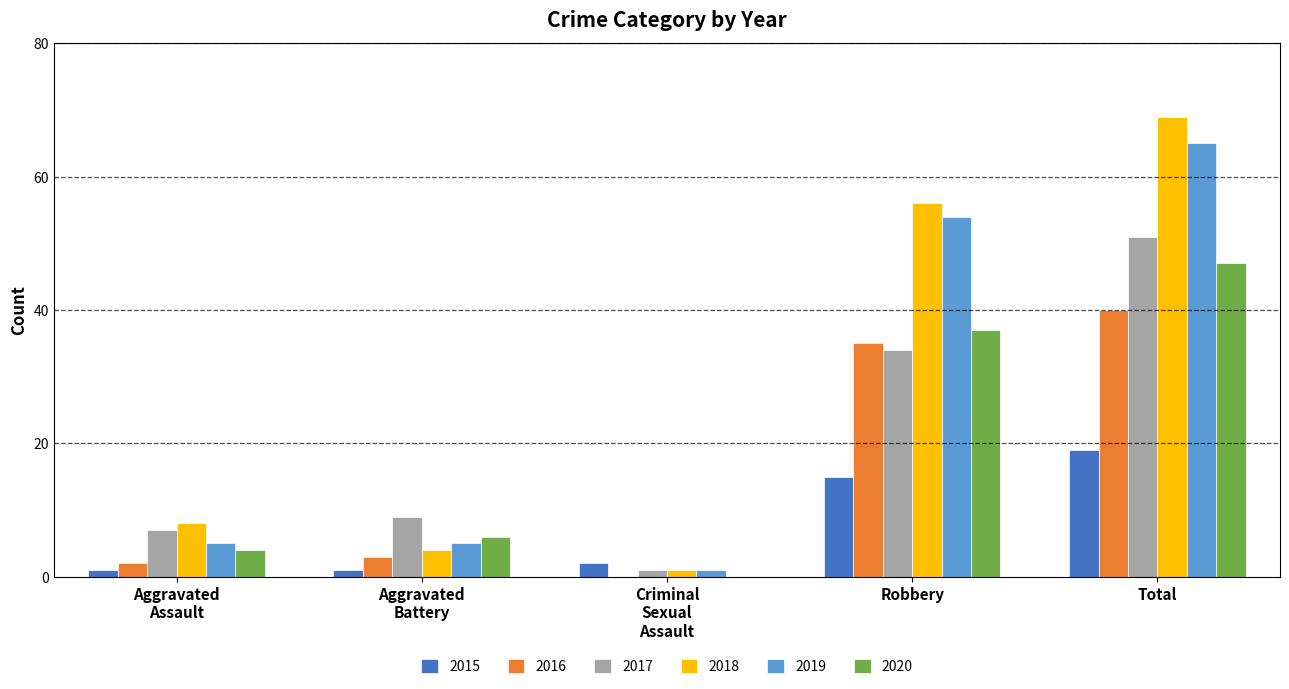

Where is 2020 nearest to the value 23?

Robbery